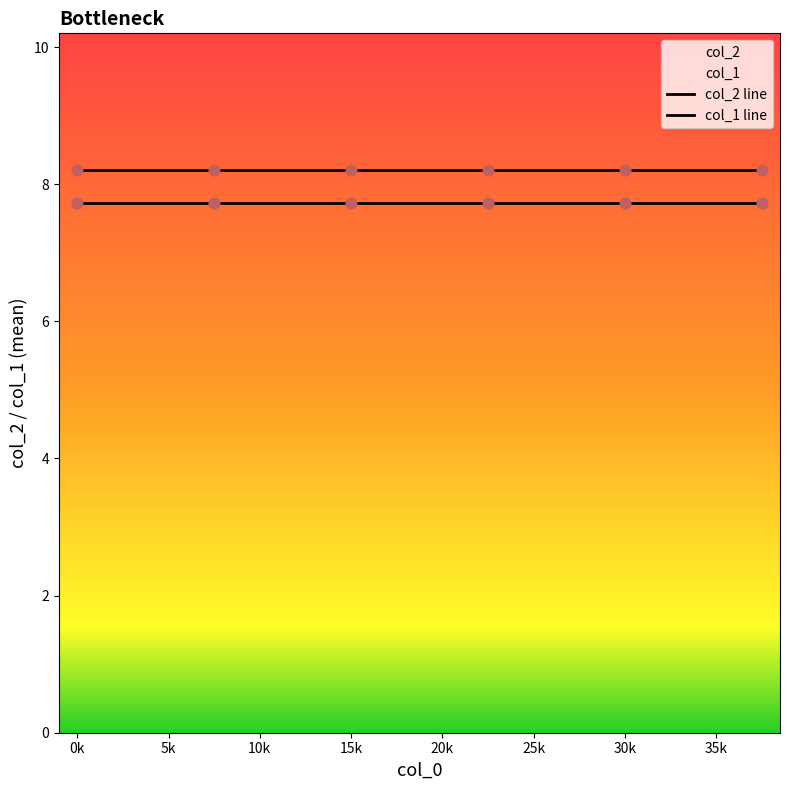

How many lines are shown in the chart?

2